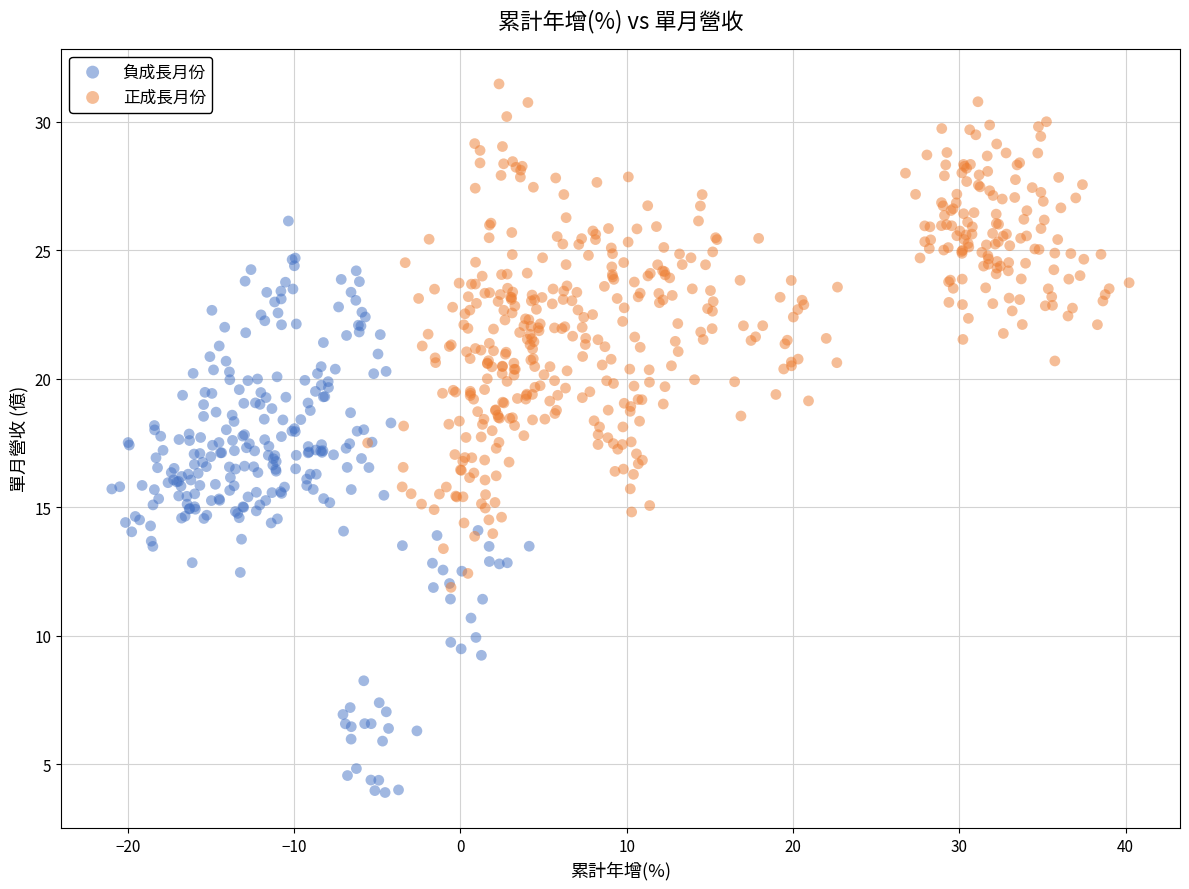

Which series reaches the maximum Y coordinate?

正成長月份